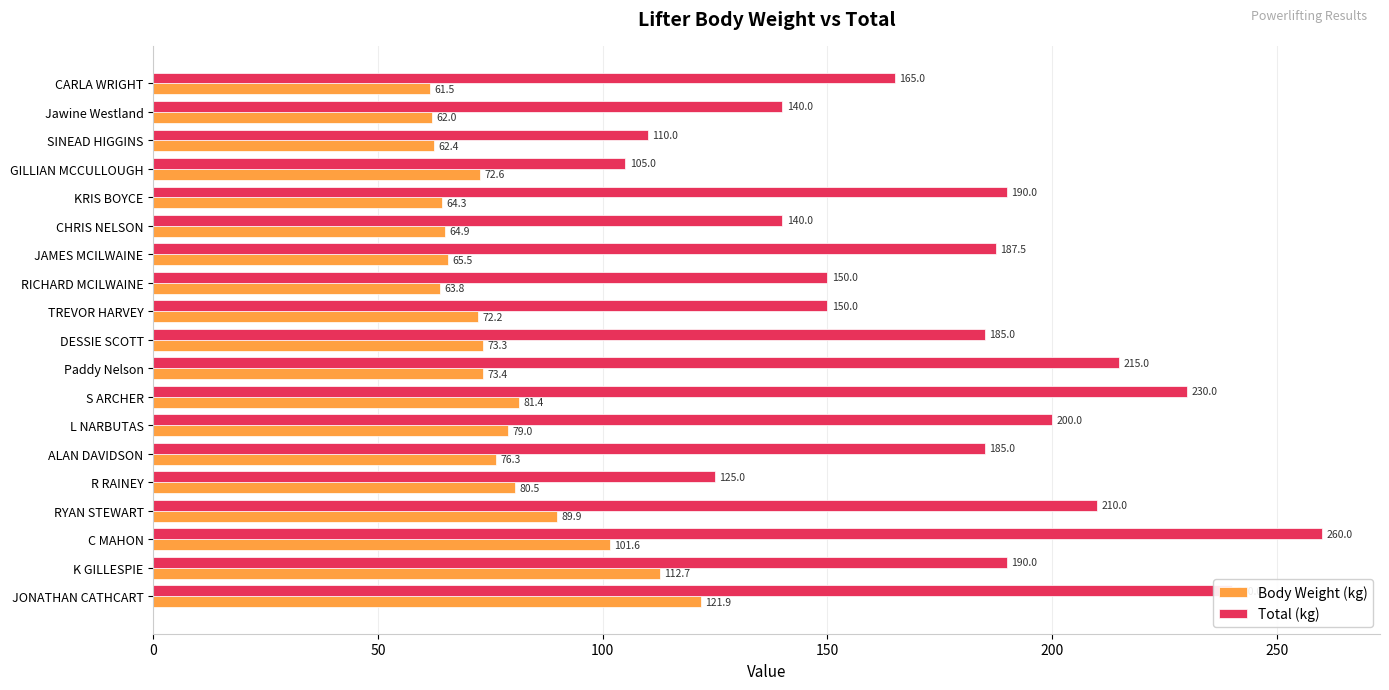

The value of Body Weight (kg) at DESSIE SCOTT is 130.6. True or false?

False